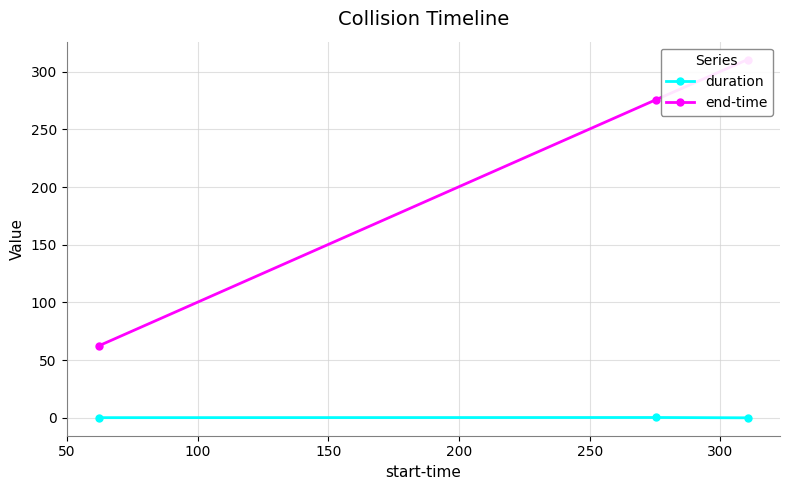

Is it true that duration equals 0.1 at 0?

False